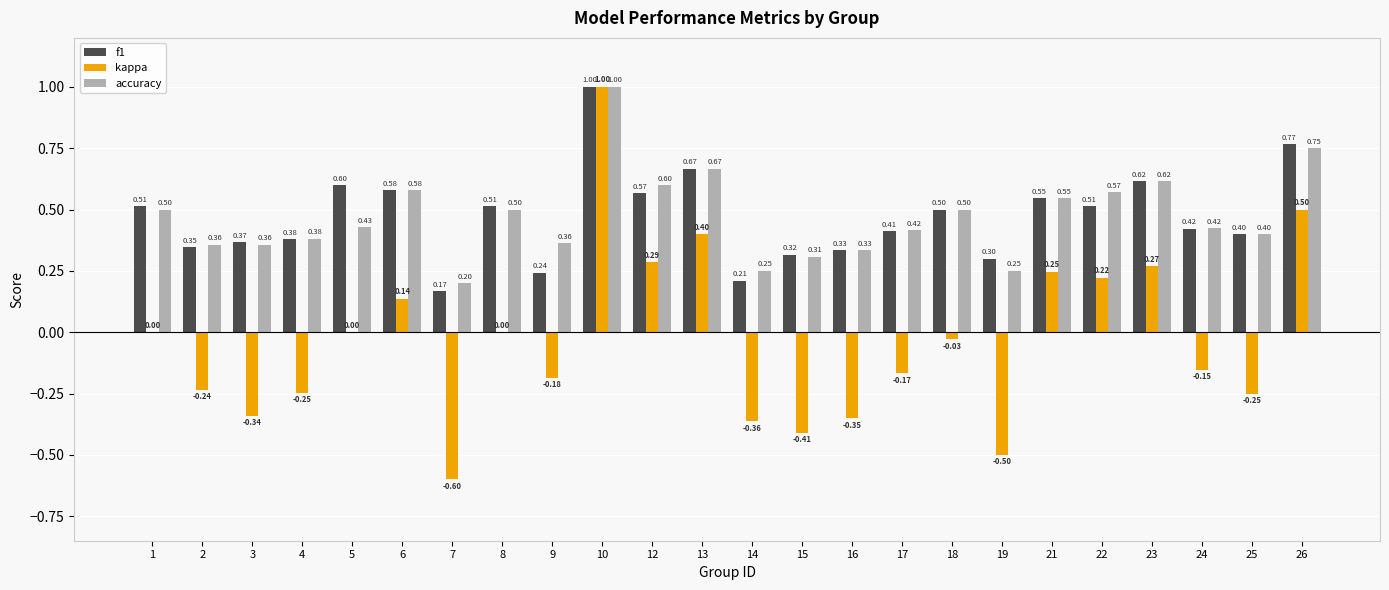

What is the highest value of the f1 series?

1.0